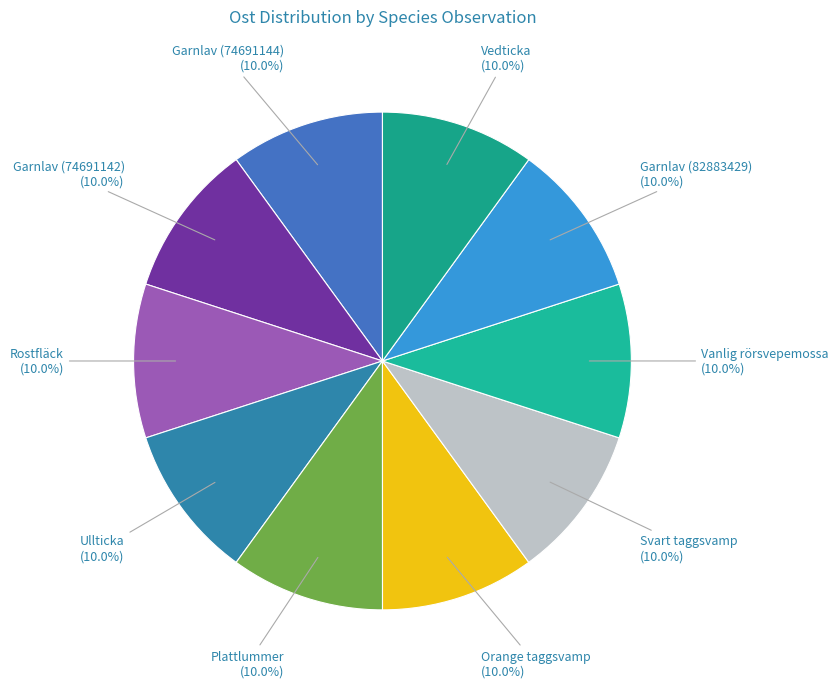

How many slices are in this pie chart?

10